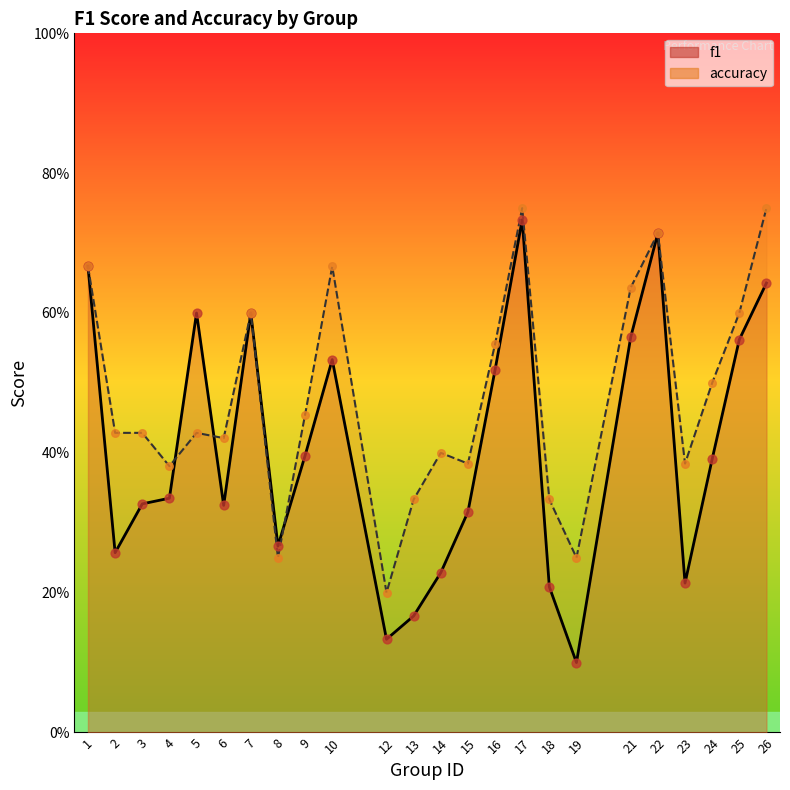

Which series has the largest total across all categories?

accuracy